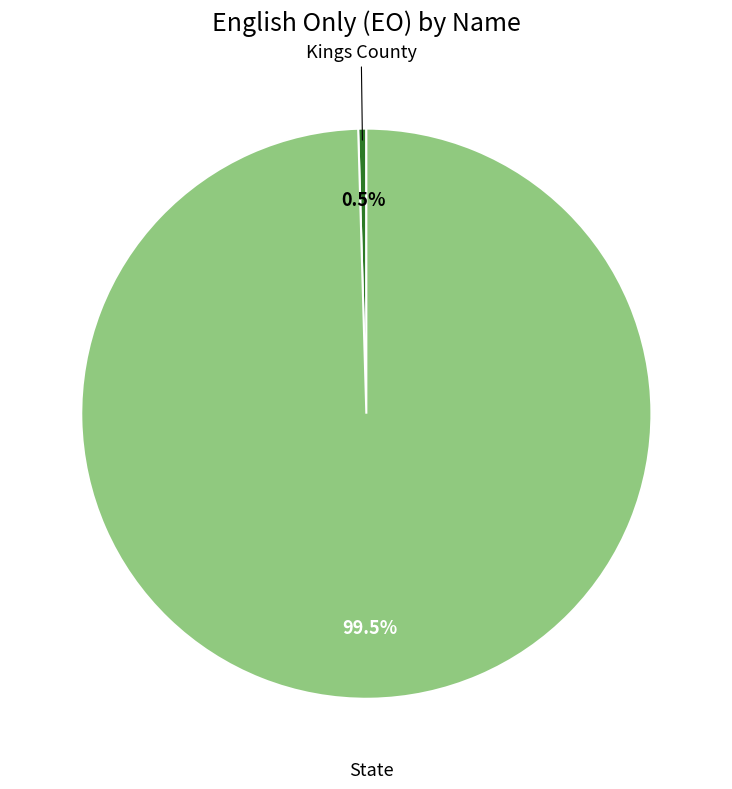

How many slices are in this pie chart?

2